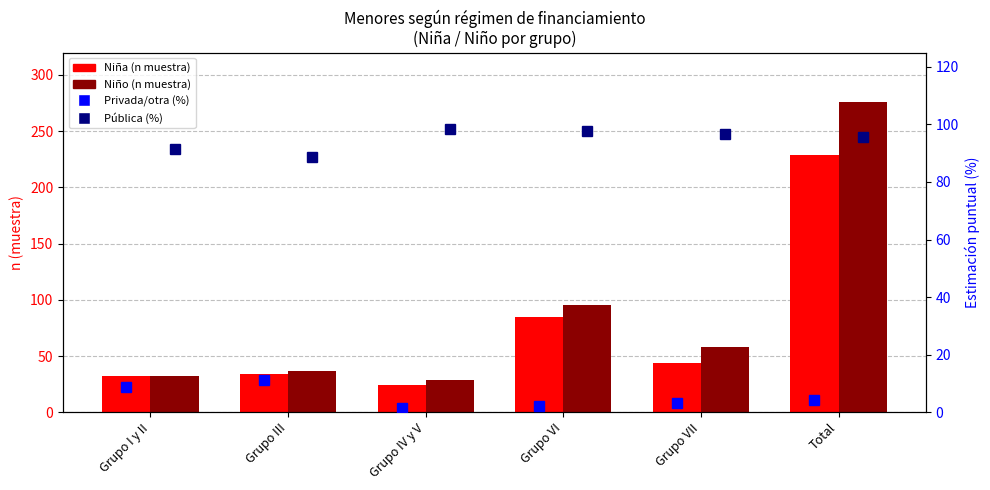

Reading left to right, extract all data points from this chart.

Niña (n muestra): 32.0	34.0	24.0	85.0	44.0	229.0
Niño (n muestra): 32.0	37.0	29.0	95.0	58.0	276.0
Privada/otra (%): 8.7	11.3	1.6	2.1	3.4	4.3
Pública (%): 91.3	88.7	98.4	97.8	96.7	95.7